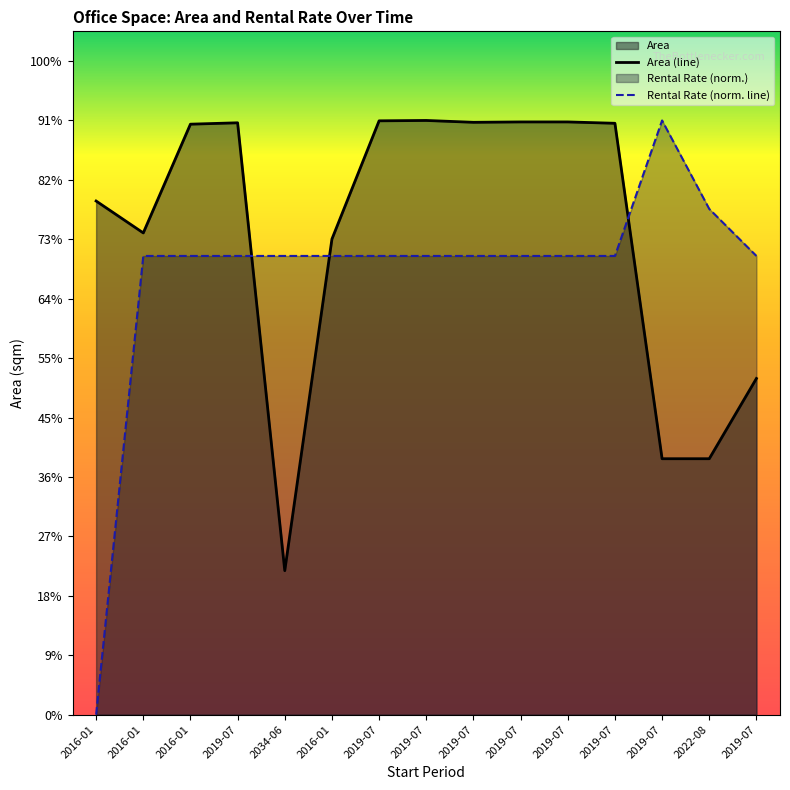

Between 2019-07 and 2019-07, which series saw the biggest shift?

Area